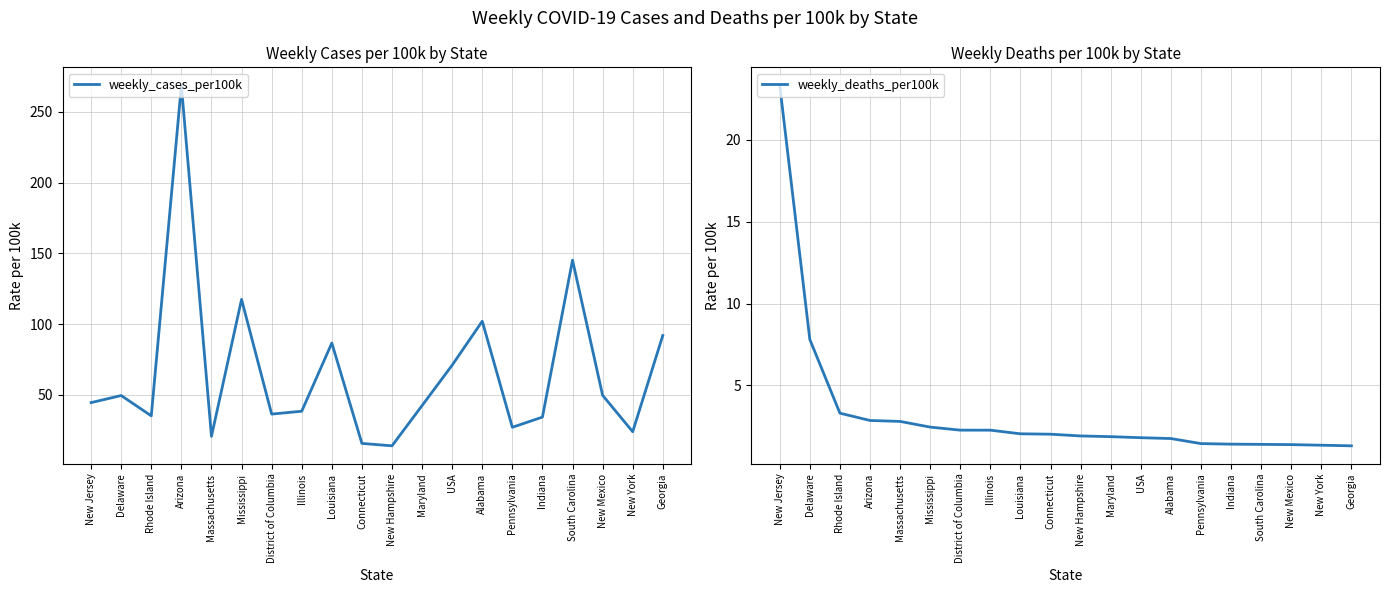

True or false: weekly_cases_per100k has a value of 34.1 at Indiana.

True